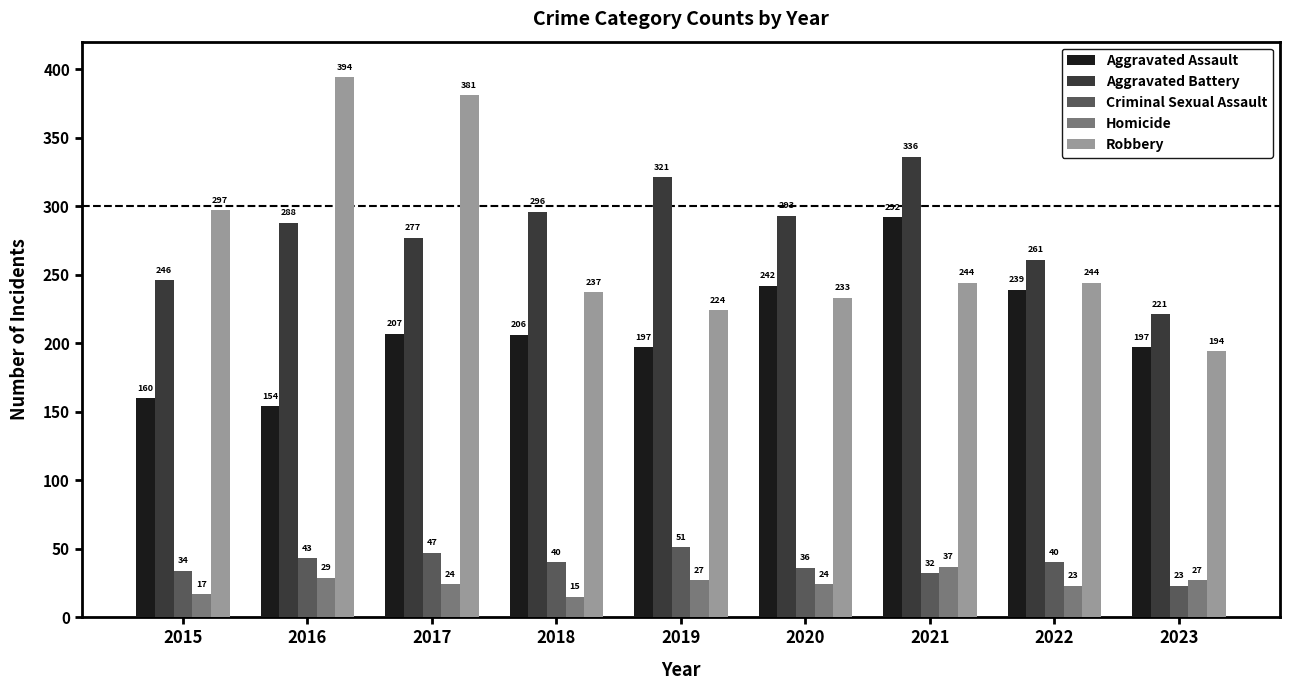

Reading left to right, what are all the values shown in this chart?

Aggravated Assault: 2015=160	2016=154	2017=207	2018=206	2019=197	2020=242	2021=292	2022=239	2023=197
Aggravated Battery: 2015=246	2016=288	2017=277	2018=296	2019=321	2020=293	2021=336	2022=261	2023=221
Criminal Sexual Assault: 2015=34	2016=43	2017=47	2018=40	2019=51	2020=36	2021=32	2022=40	2023=23
Homicide: 2015=17	2016=29	2017=24	2018=15	2019=27	2020=24	2021=37	2022=23	2023=27
Robbery: 2015=297	2016=394	2017=381	2018=237	2019=224	2020=233	2021=244	2022=244	2023=194